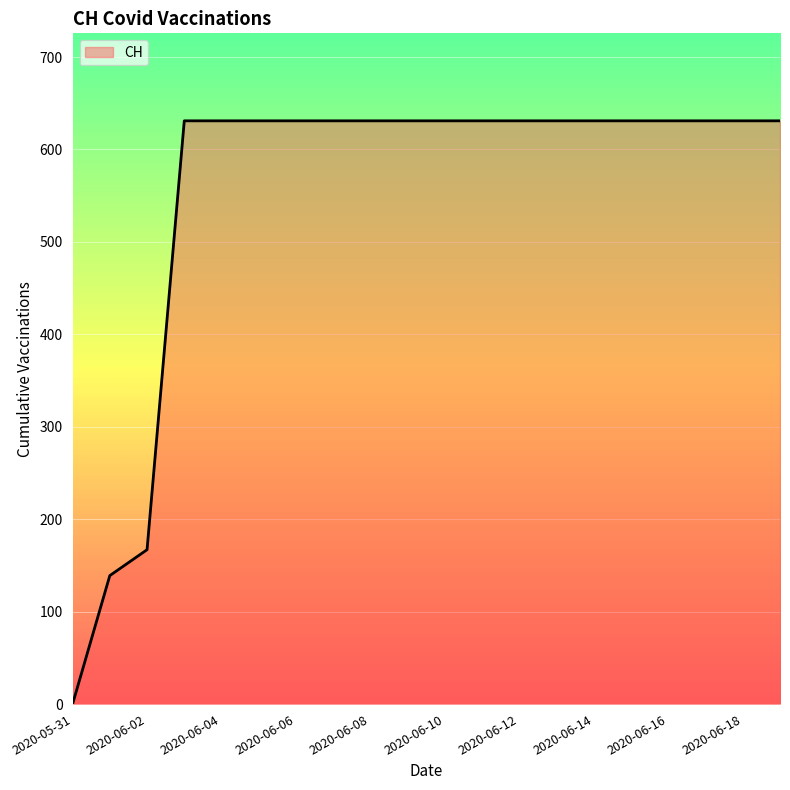

What is the maximum value shown in the chart?

631